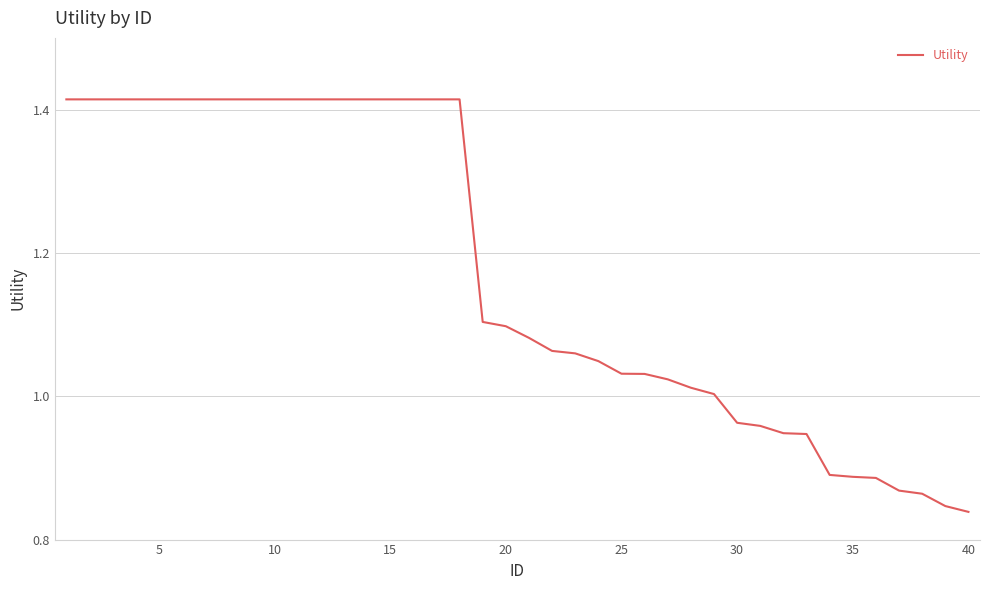

What is the difference between the maximum and minimum values?

0.6